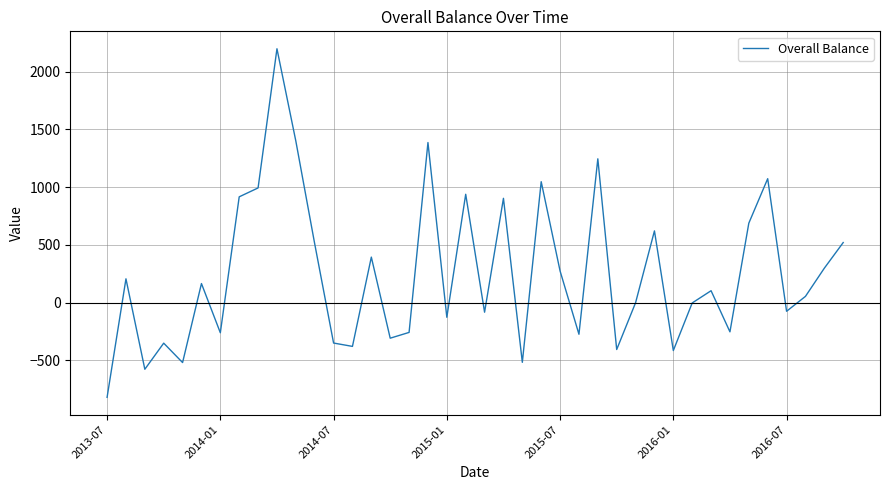

What is the maximum value shown in the chart?

2198